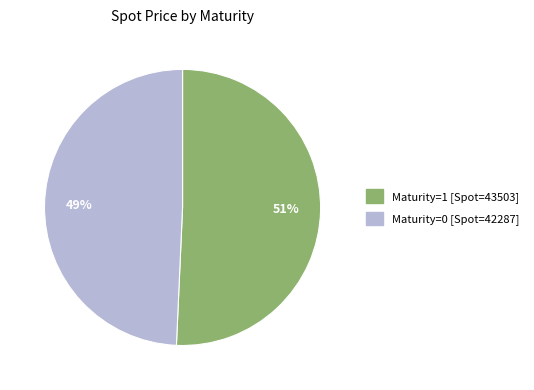

Does any single category account for the majority?

Yes